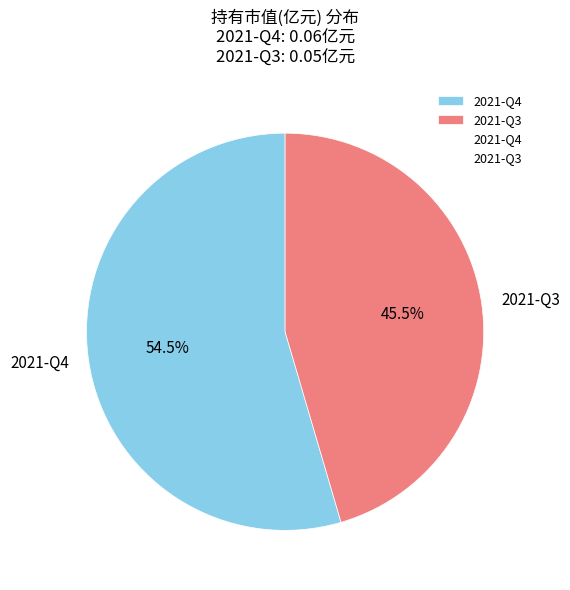

To the nearest percent, what is the average slice percentage?

50%